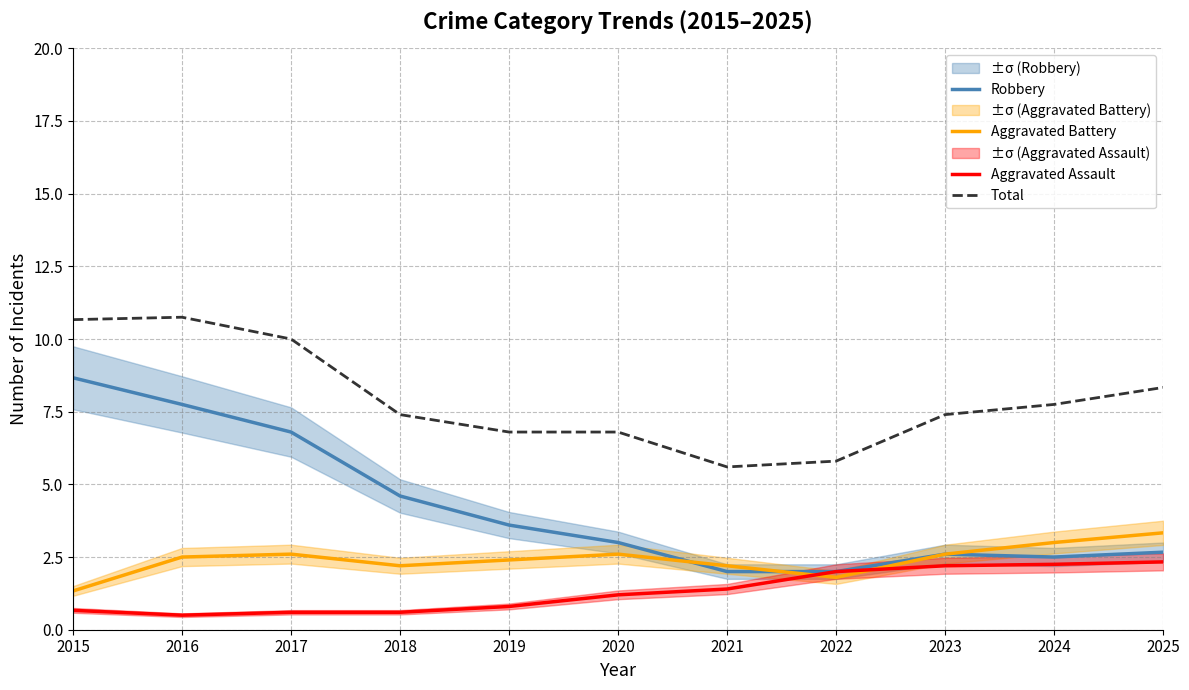

How many interior local valleys does the Total series have?

1